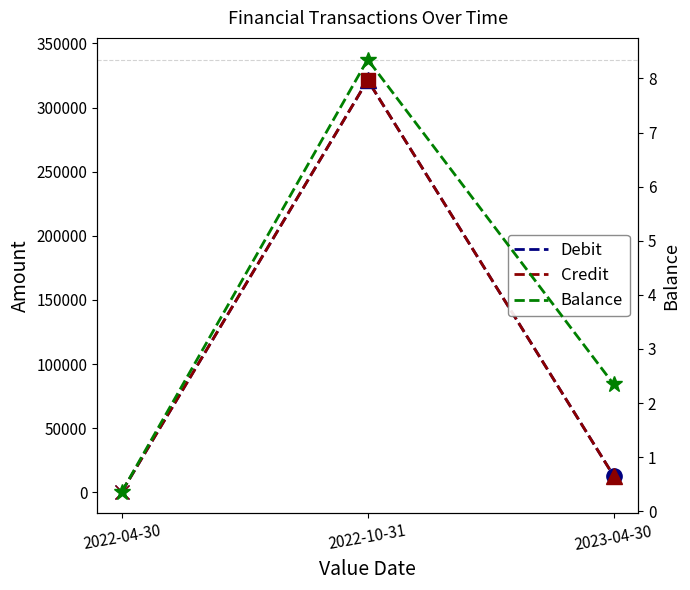

Which series has the widest spread of values?

Credit